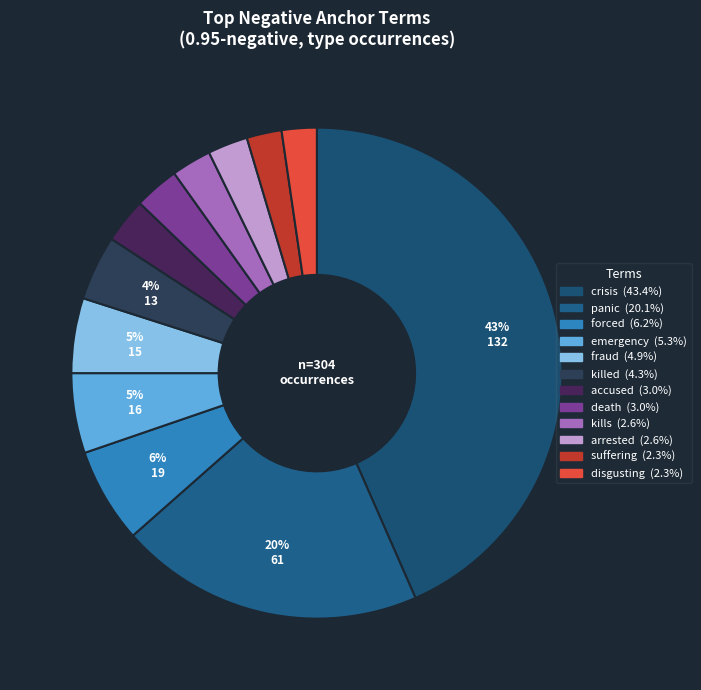

Which category has the biggest portion of the pie?

crisis